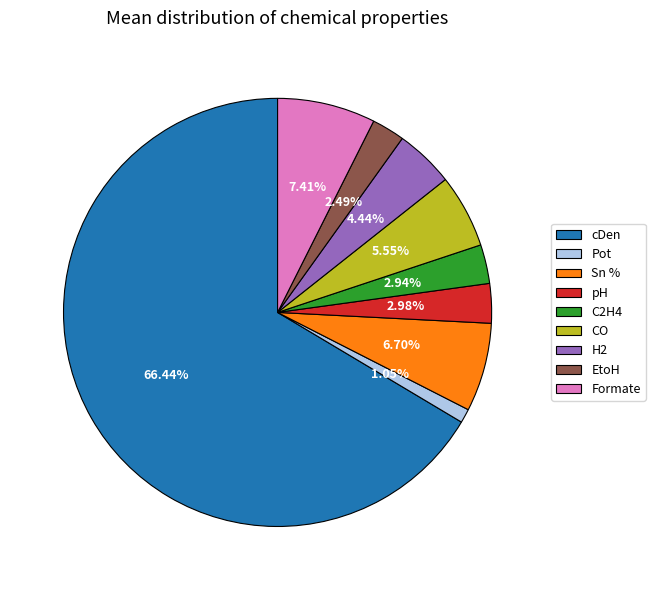

What percentage is the cDen slice, to the nearest percent?

66%